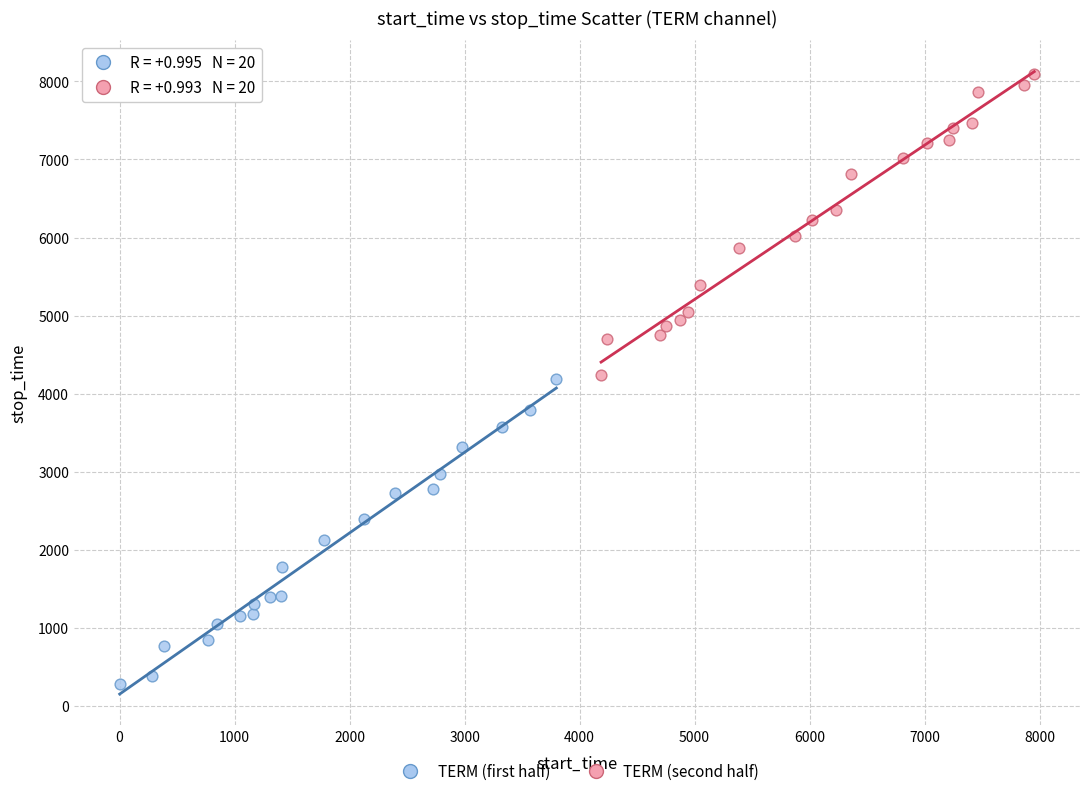

Which series has the widest spread of Y values?

TERM (first half)